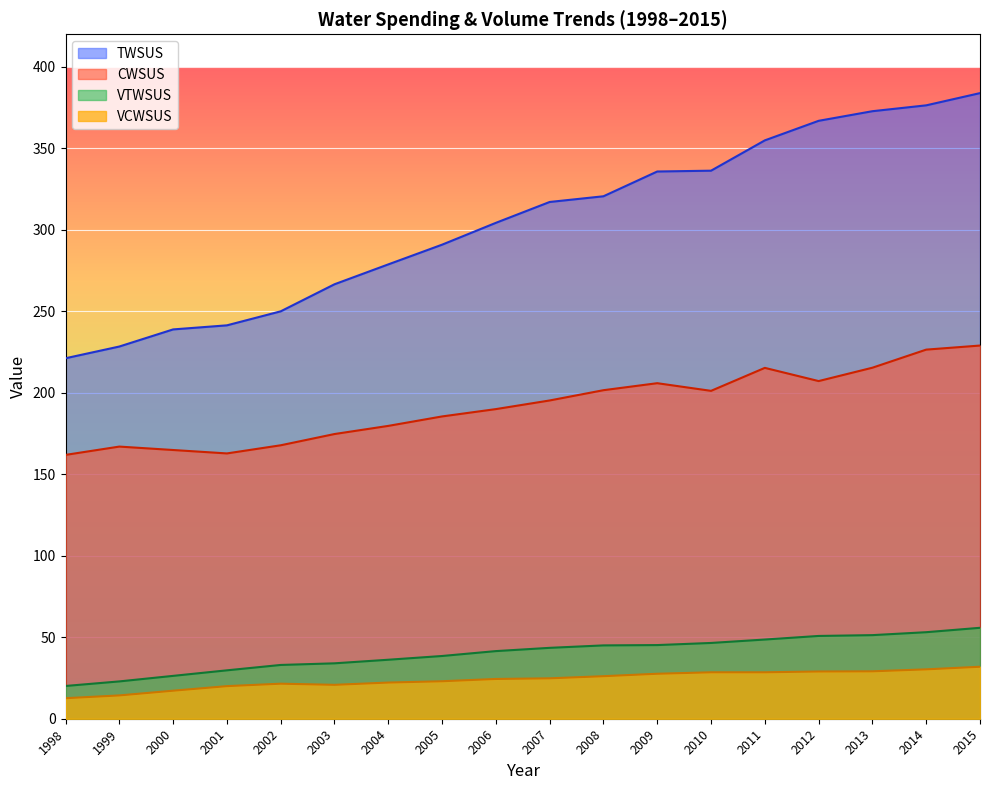

What is the sum of all VTWSUS values?

722.0